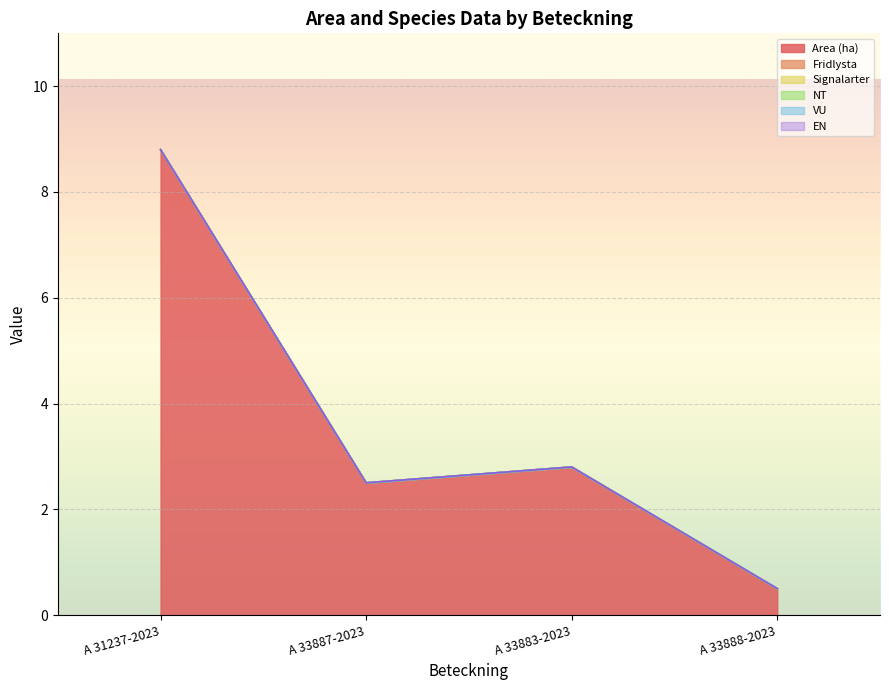

The value of VU at A 33888-2023 is 0.0. True or false?

True